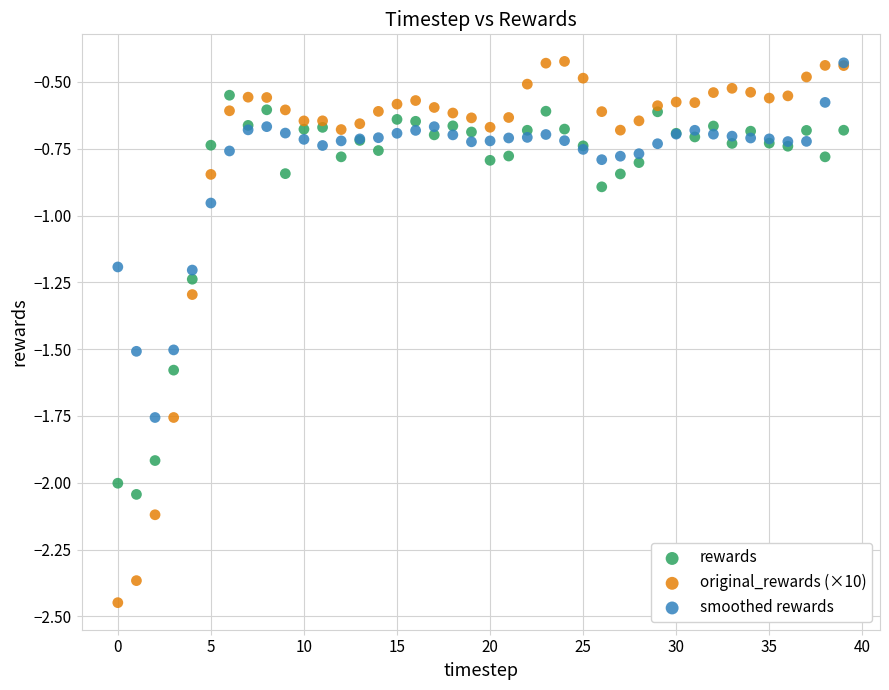

In the rewards series, what Y value is closest to -1?

-0.9